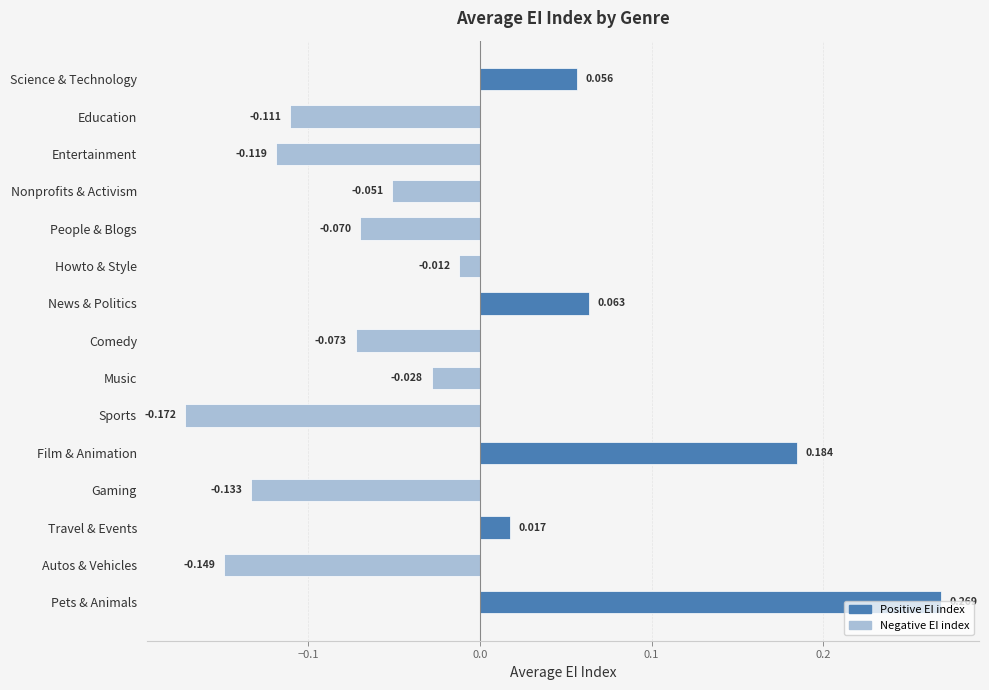

At which label is the value closest to 0?

Howto & Style